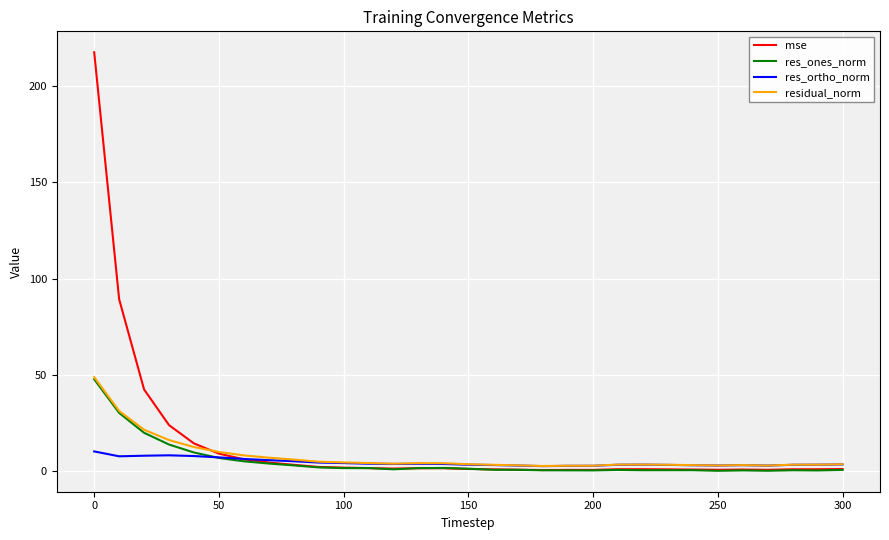

True or false: residual_norm has more than 2 points higher than both neighbors.

True